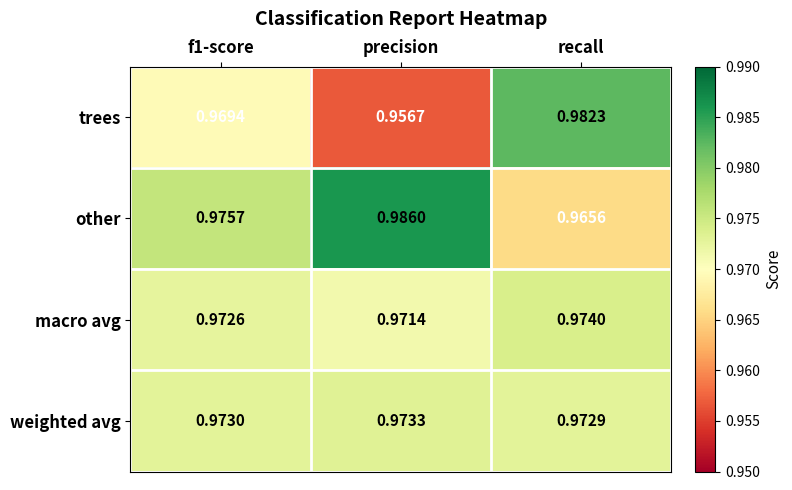

At which label is trees closest to 0?

precision